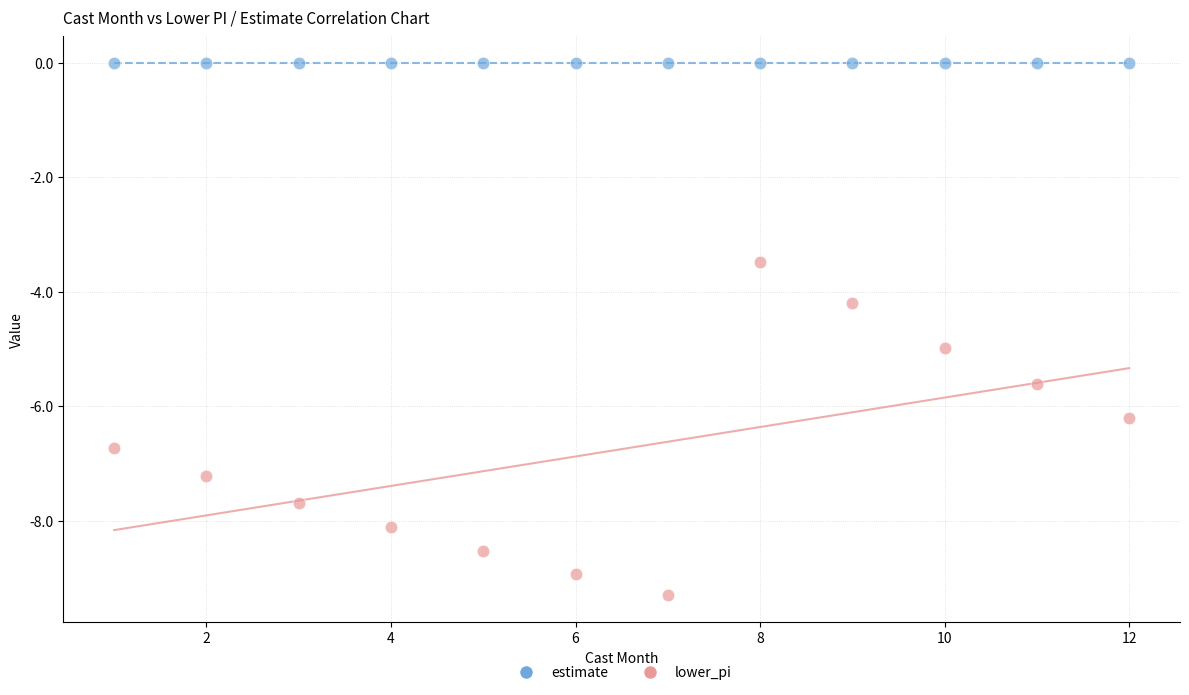

Which series reaches the minimum Y coordinate?

lower_pi